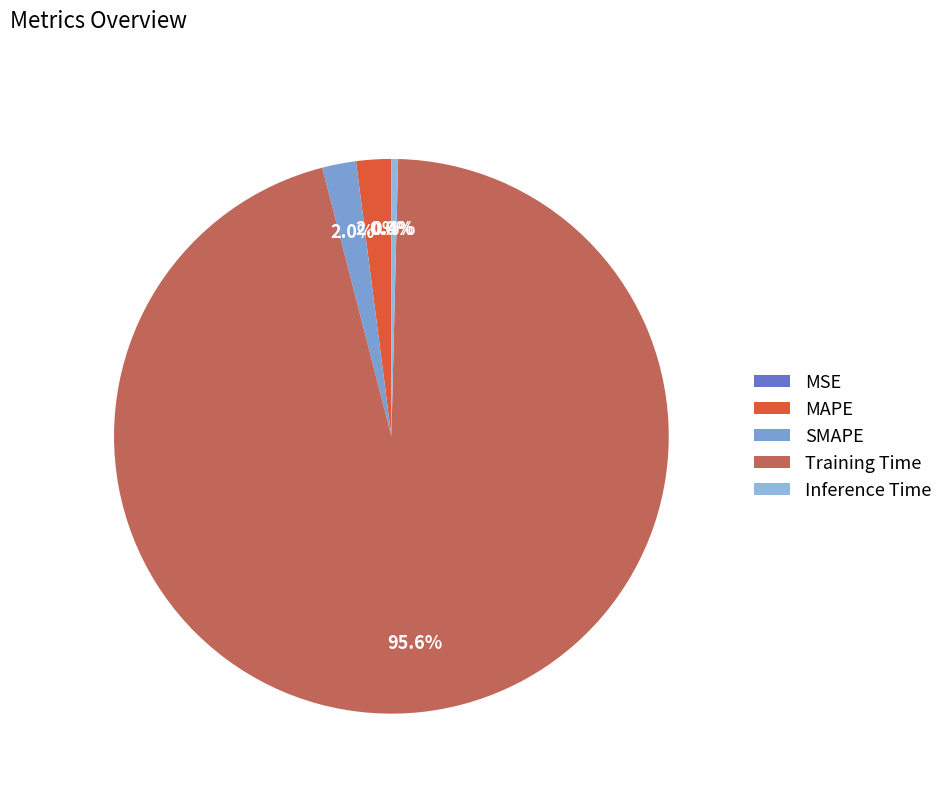

What is the change in value from SMAPE to Inference Time?

-0.1